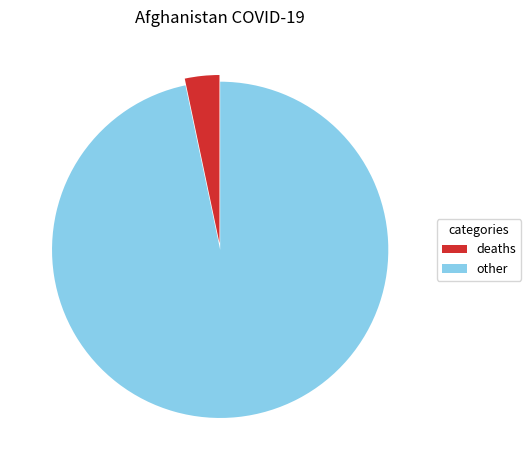

Rank the categories by value from highest to lowest.

other, deaths